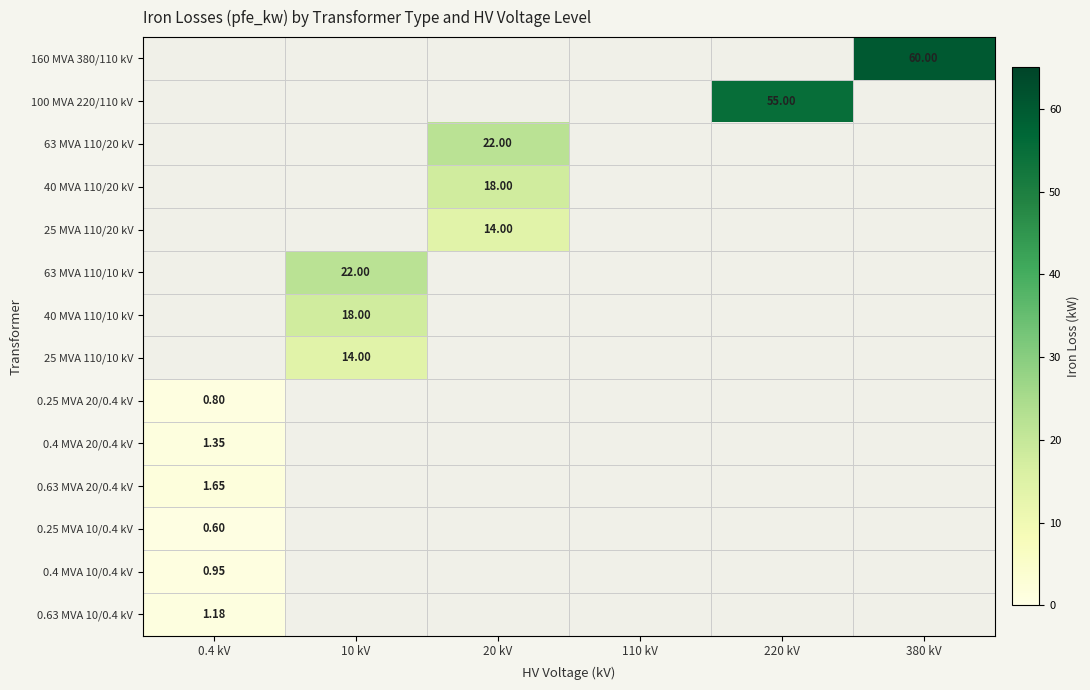

What is the sum of all 0.25 MVA 20/0.4 kV values?

0.8